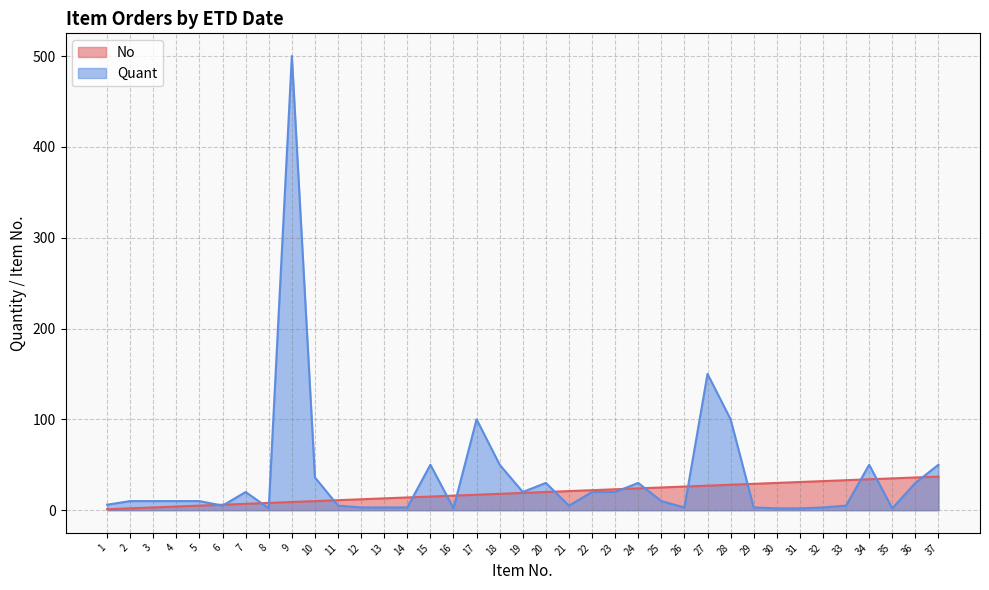

True or false: Quant and No cross at least once.

True